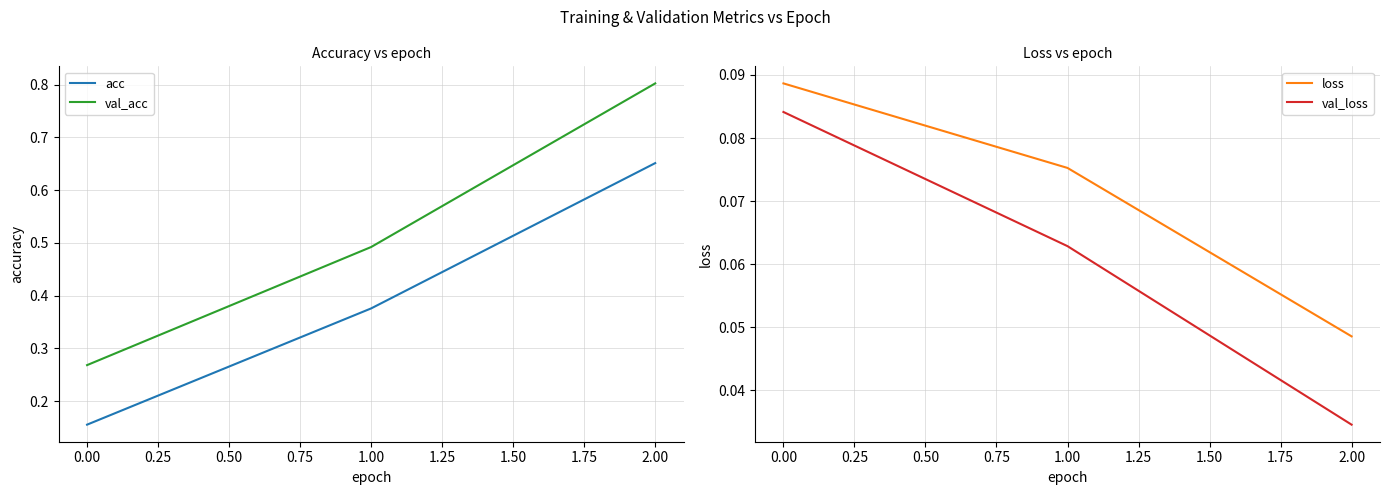

Rank the categories by val_acc value from highest to lowest.

2.00, 1.00, 0.00